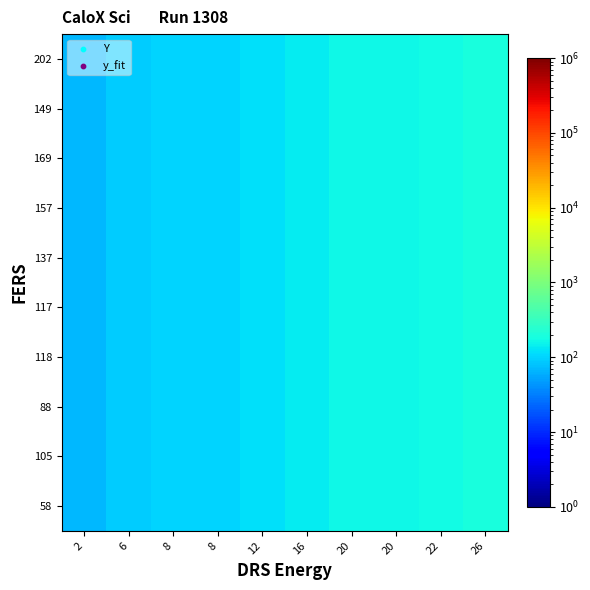

Rank the series by their maximum value, from lowest to highest.

58, 105, 88, 118, 117, 137, 157, 169, 149, 202